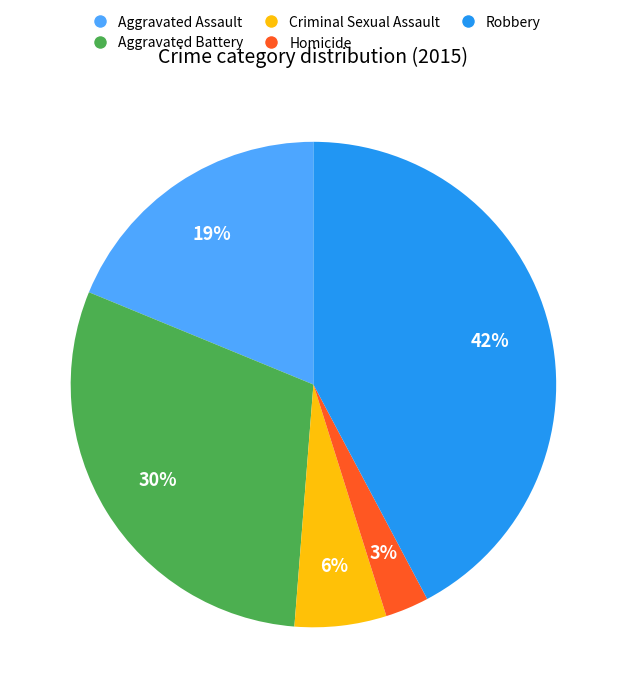

To the nearest percent, what is the combined percentage of Robbery and Homicide?

45%